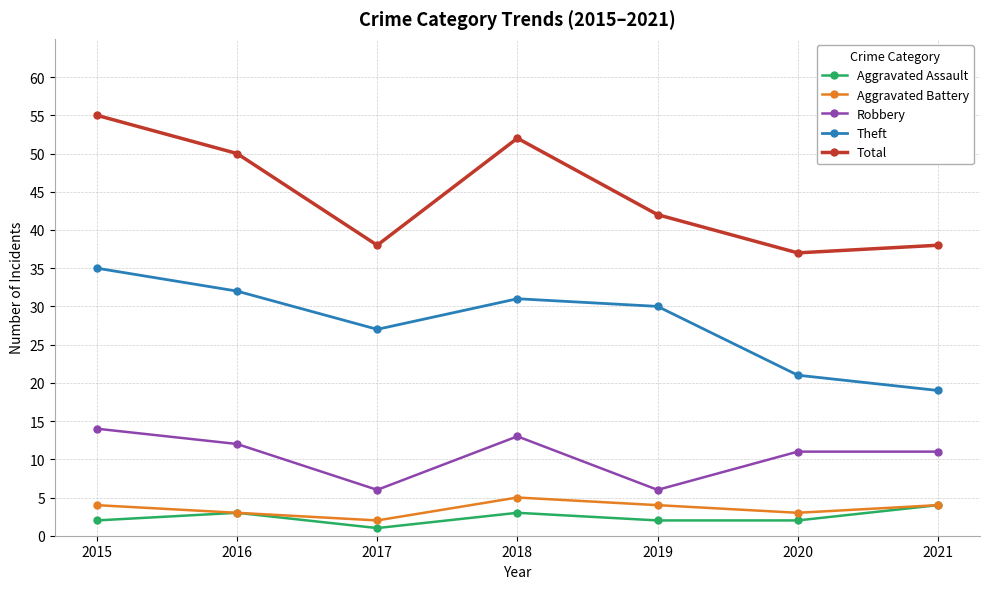

In Total, how many points are higher than both neighbors (excluding endpoints)?

1